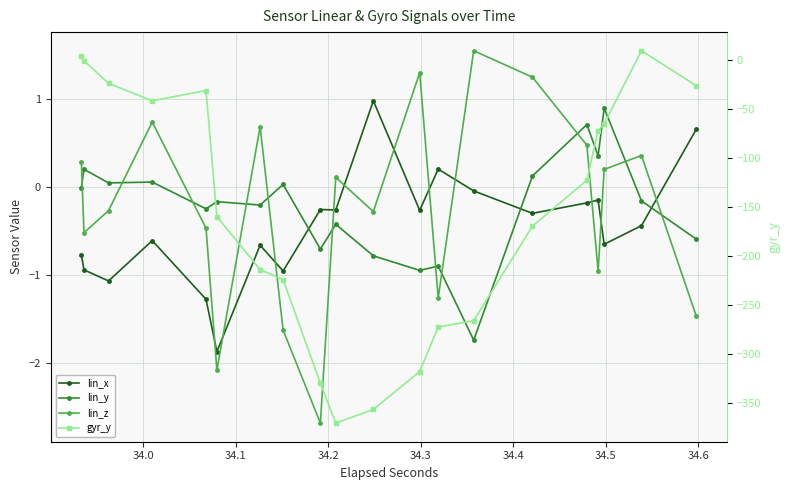

In gyr_y, how many points are higher than both neighbors (excluding endpoints)?

2